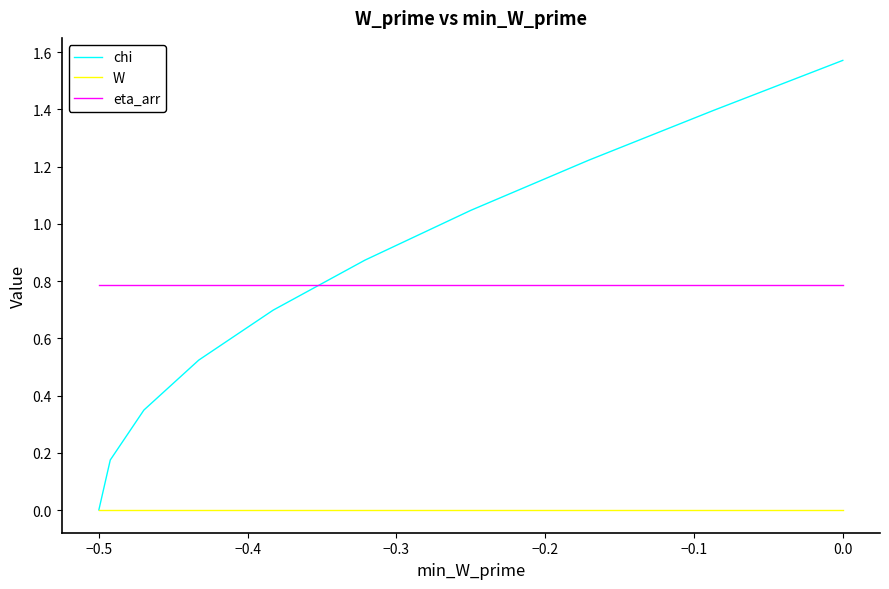

What is the average value of the eta_arr series?

0.8